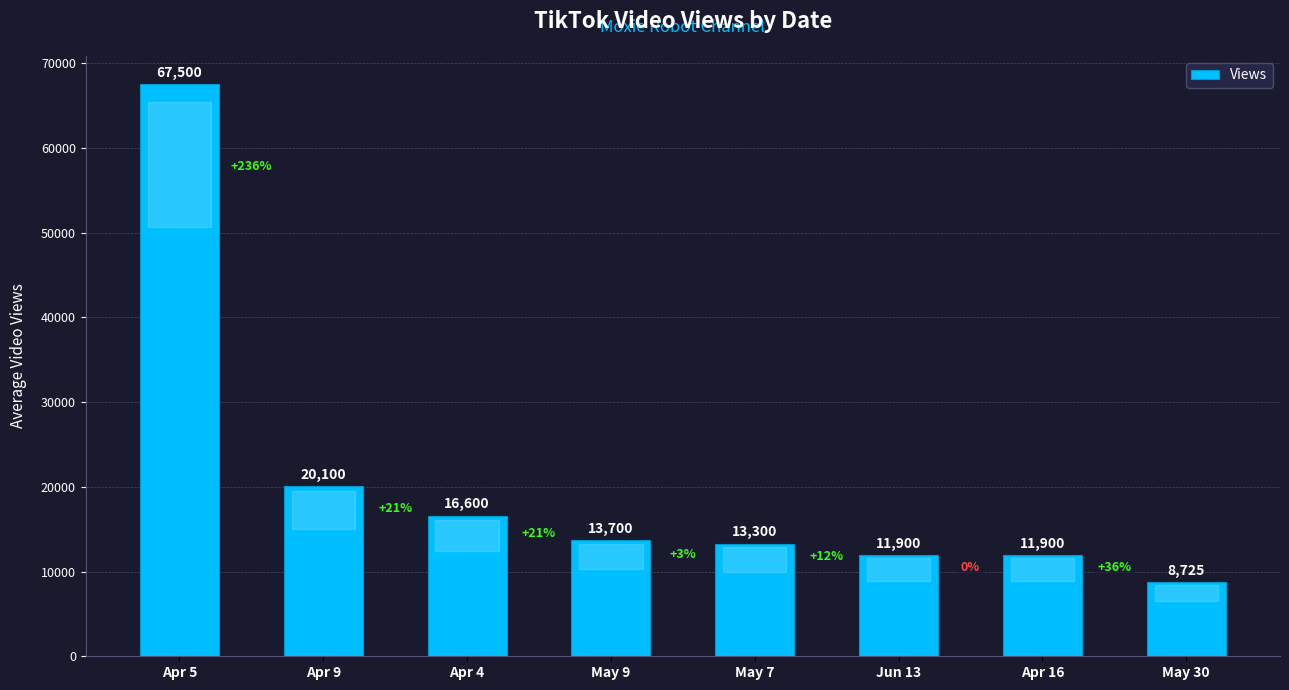

Between Apr 5 and May 9, which is larger?

Apr 5